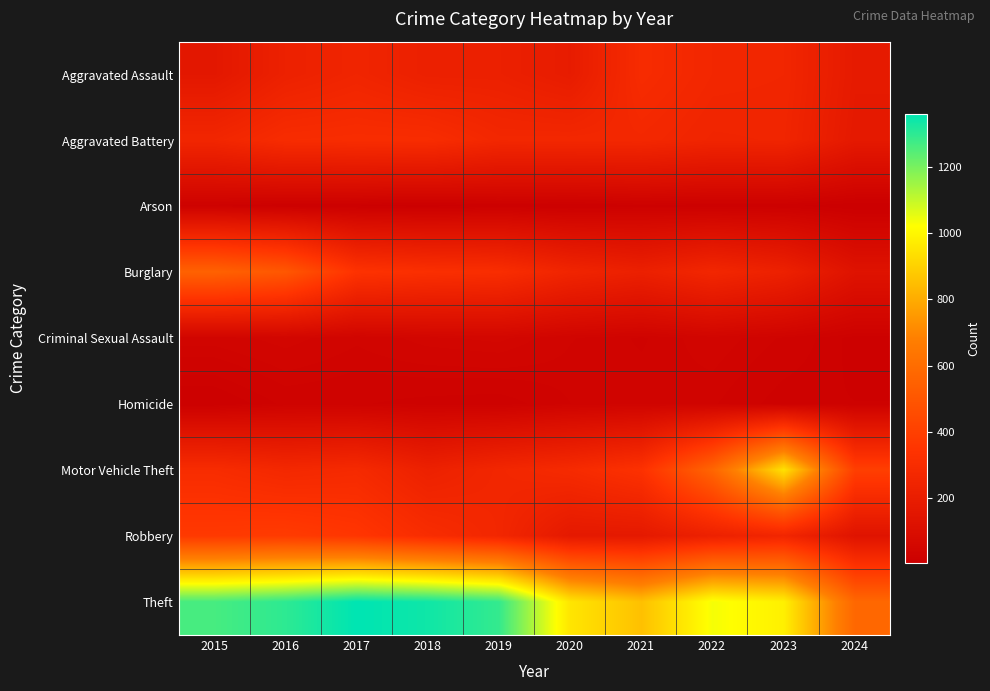

Reading left to right, list all the values displayed in this chart.

Aggravated Assault: 2015=164	2016=225	2017=251	2018=220	2019=220	2020=192	2021=295	2022=264	2023=259	2024=182
Aggravated Battery: 2015=259	2016=298	2017=303	2018=302	2019=267	2020=268	2021=270	2022=249	2023=252	2024=174
Arson: 2015=22	2016=14	2017=12	2018=8	2019=16	2020=12	2021=18	2022=15	2023=15	2024=5
Burglary: 2015=552	2016=505	2017=339	2018=319	2019=308	2020=250	2021=220	2022=263	2023=226	2024=133
Criminal Sexual Assault: 2015=43	2016=51	2017=41	2018=51	2019=55	2020=40	2021=33	2022=44	2023=33	2024=18
Homicide: 2015=13	2016=28	2017=27	2018=23	2019=21	2020=34	2021=38	2022=35	2023=22	2024=21
Motor Vehicle Theft: 2015=299	2016=272	2017=285	2018=225	2019=262	2020=287	2021=332	2022=569	2023=945	2024=397
Robbery: 2015=372	2016=381	2017=356	2018=302	2019=263	2020=174	2021=175	2022=227	2023=257	2024=138
Theft: 2015=1263	2016=1297	2017=1359	2018=1337	2019=1288	2020=954	2021=856	2022=1032	2023=983	2024=576